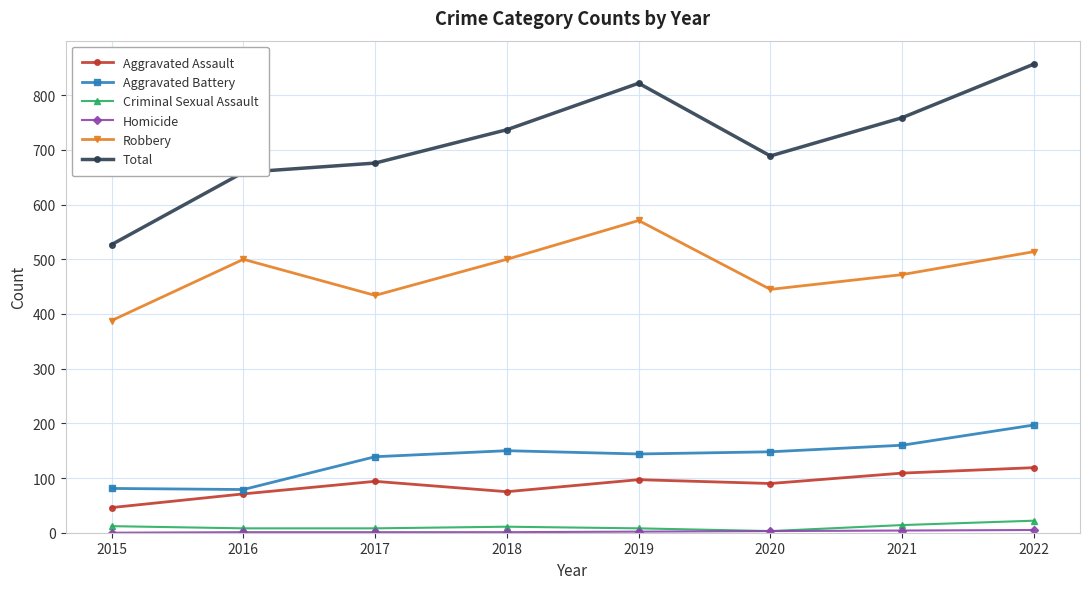

True or false: Total and Criminal Sexual Assault intersect in this chart.

False